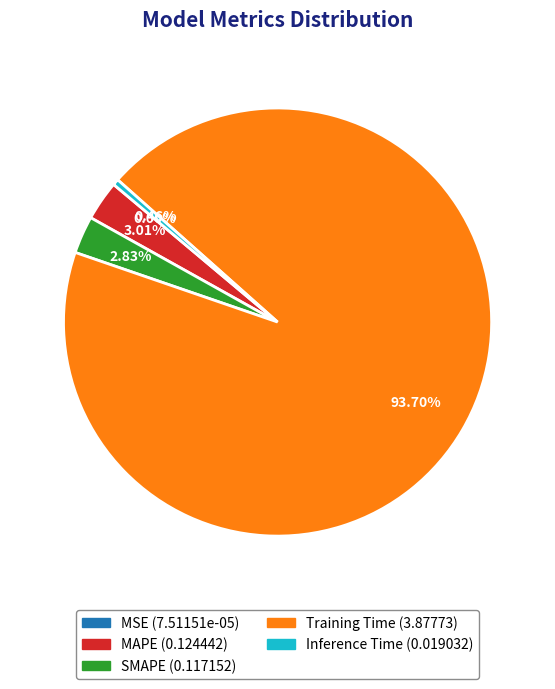

To the nearest percent, what is the difference between the largest and smallest slice percentages?

94%